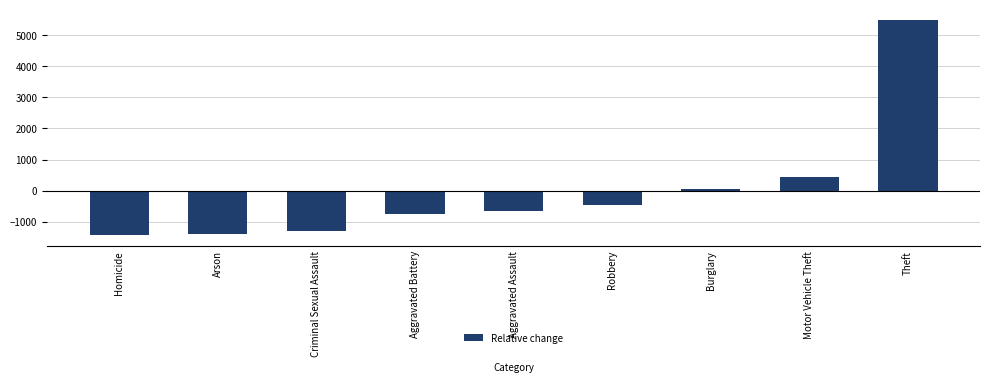

At which label is the value closest to 2033?

Motor Vehicle Theft